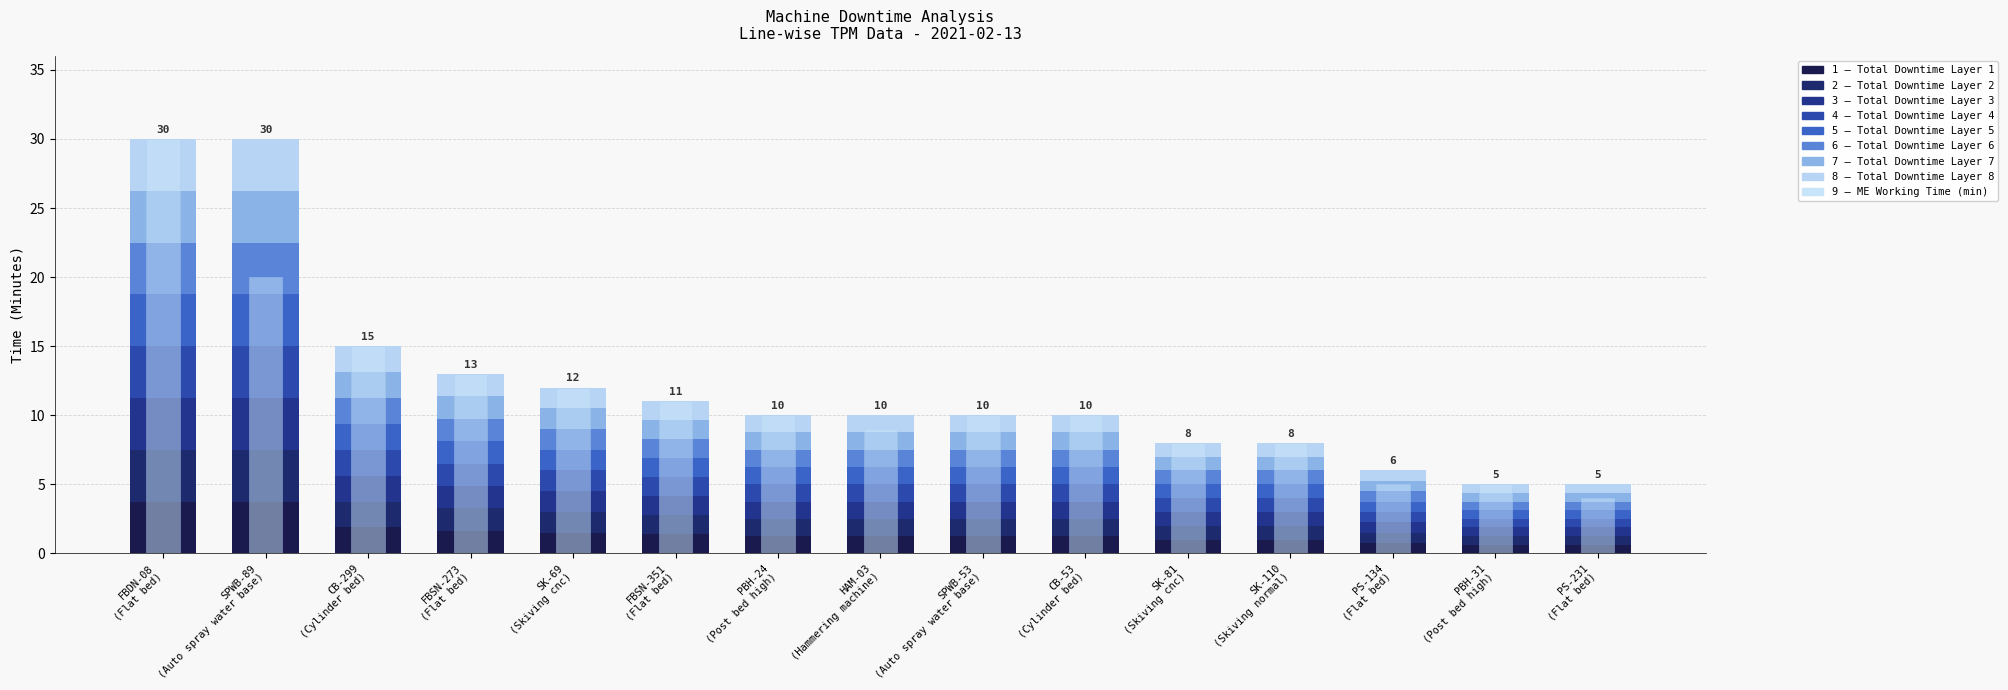

Reading left to right, list all the values displayed in this chart.

Total Downtime (min): PS-134=6	PS-231=5	HAM-03=10	PBH-31=5	SPWB-53=10	SPWB-89=30	FBDN-08=30	FBSN-351=11	CB-53=10	CB-299=15	FBSN-273=13	SK-69=12	PBH-24=10	SK-81=8	SK-110=8
ME Working Time (min): PS-134=5	PS-231=4	HAM-03=9	PBH-31=5	SPWB-53=10	SPWB-89=20	FBDN-08=30	FBSN-351=11	CB-53=10	CB-299=15	FBSN-273=13	SK-69=12	PBH-24=10	SK-81=8	SK-110=8